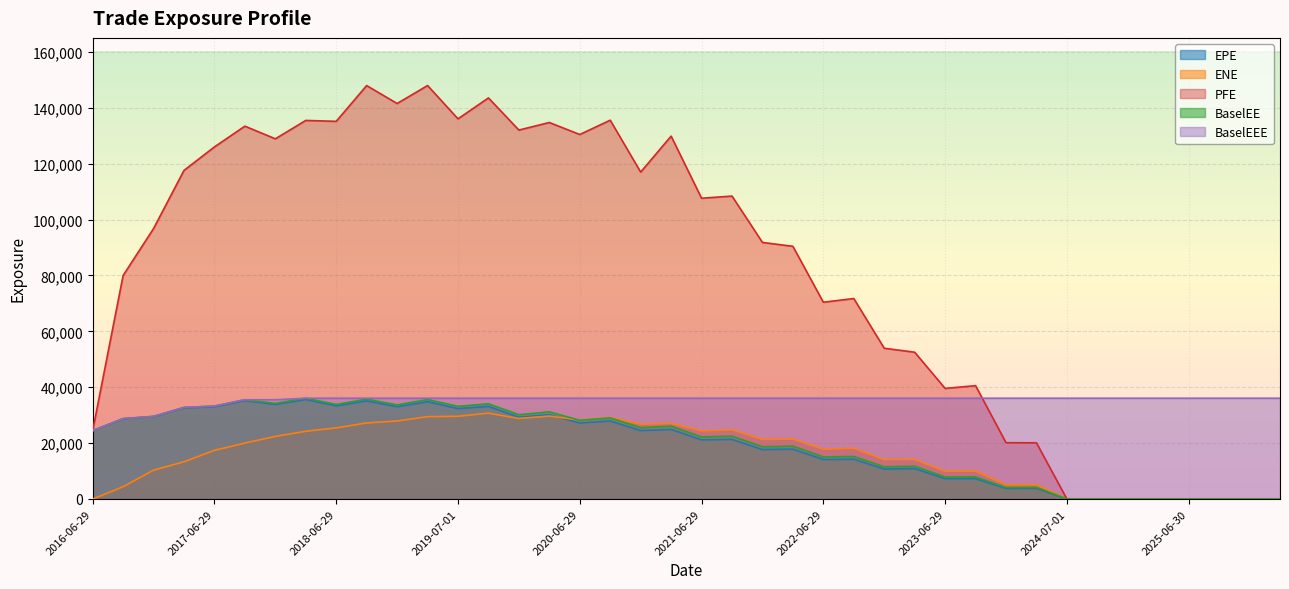

What is the greatest value displayed?

147948.0